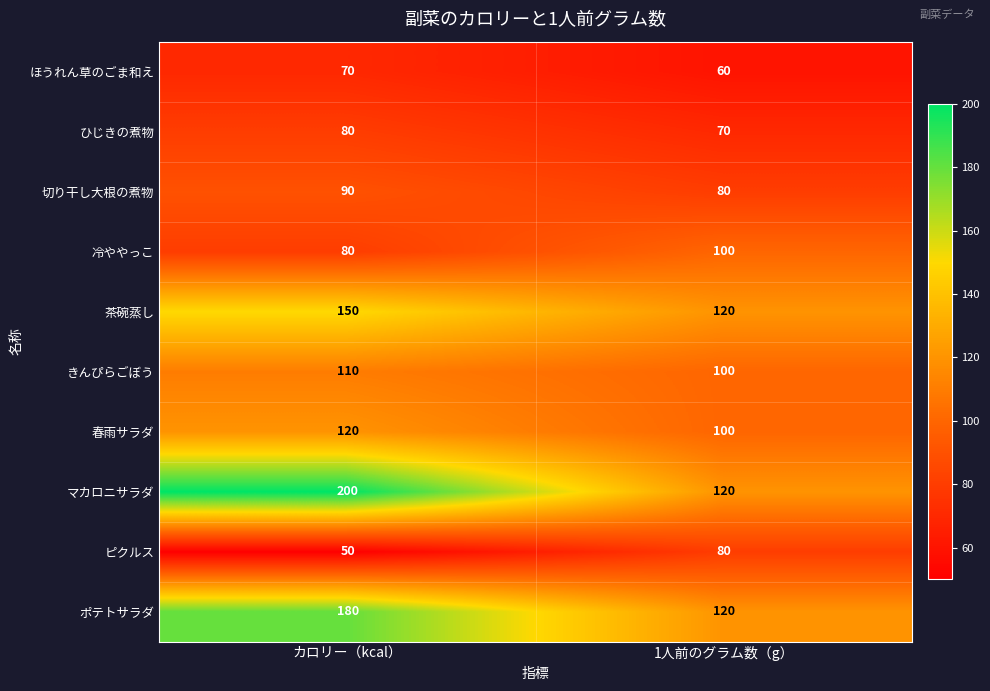

At which label does マカロニサラダ reach its minimum?

1人前のグラム数（g）